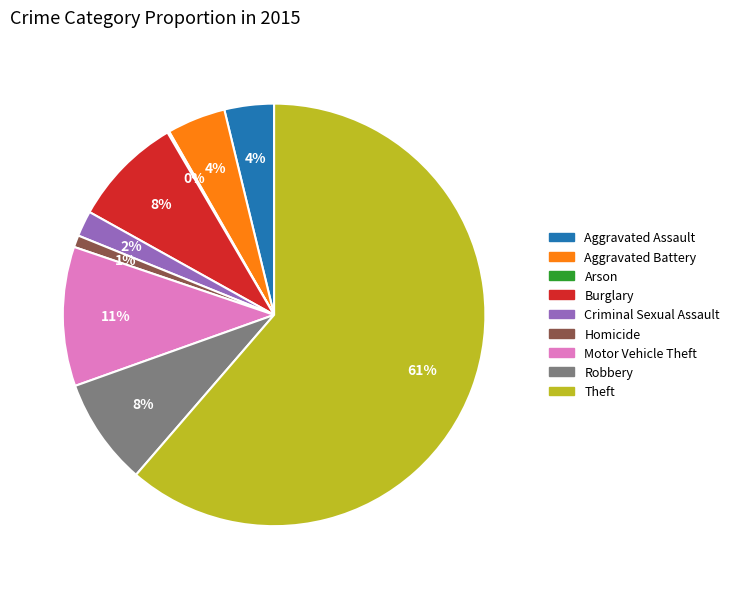

Is it true that Aggravated Battery is 11% of the pie?

False